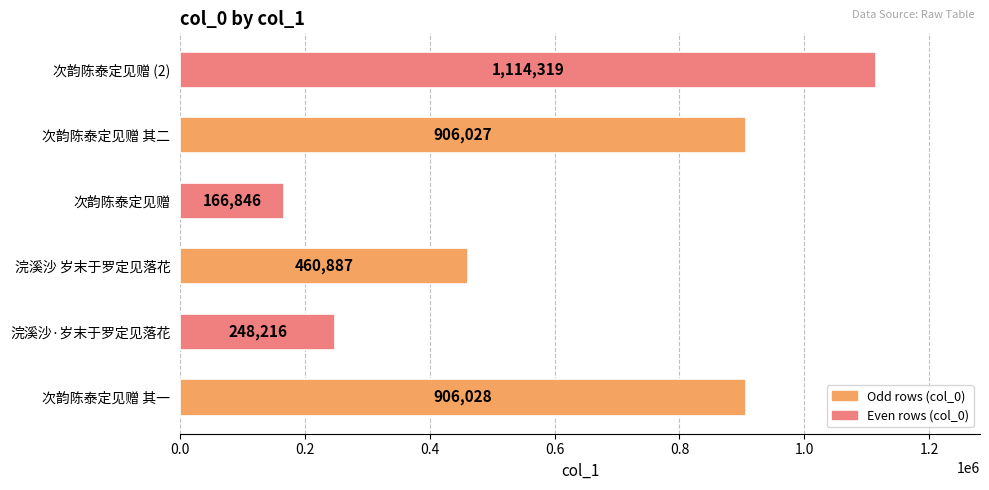

True or false: the data shows 291579 at 次韵陈泰定见赠 (2).

False